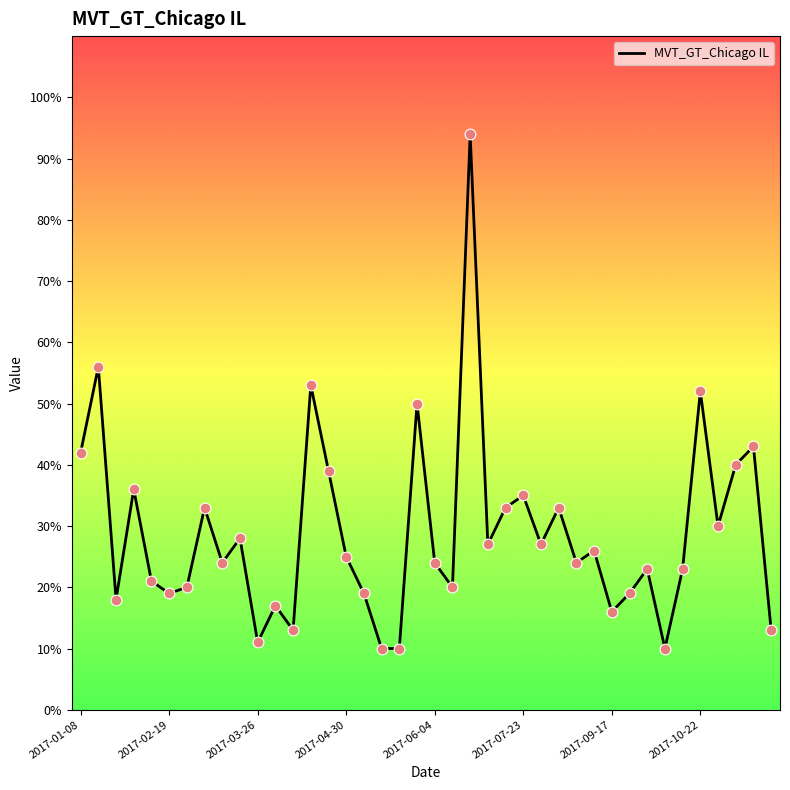

What is the greatest value displayed?

94